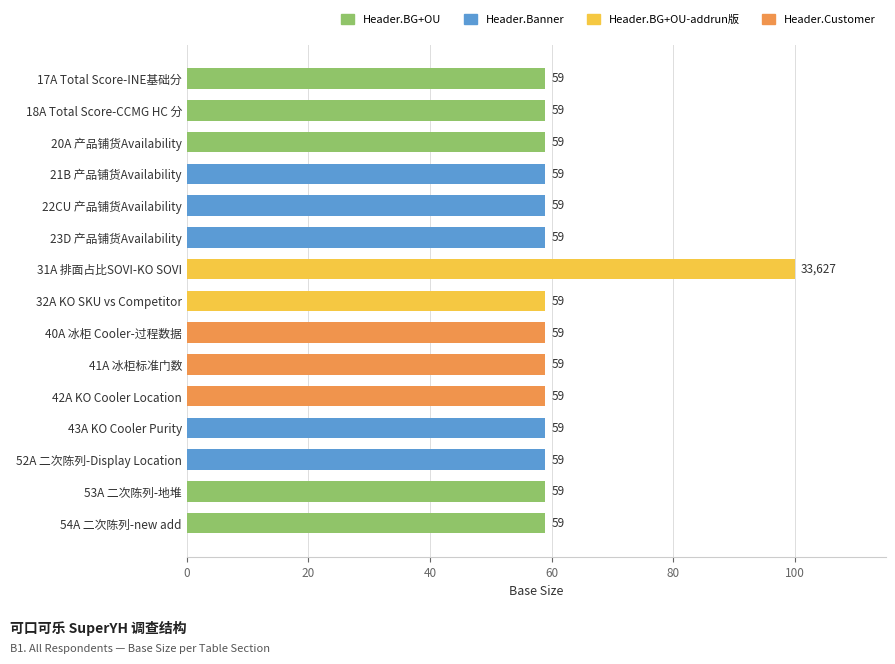

Approximately how many times larger is the value at 42A KO Cooler Location compared to 18A Total Score-CCMG HC 分?

1.0